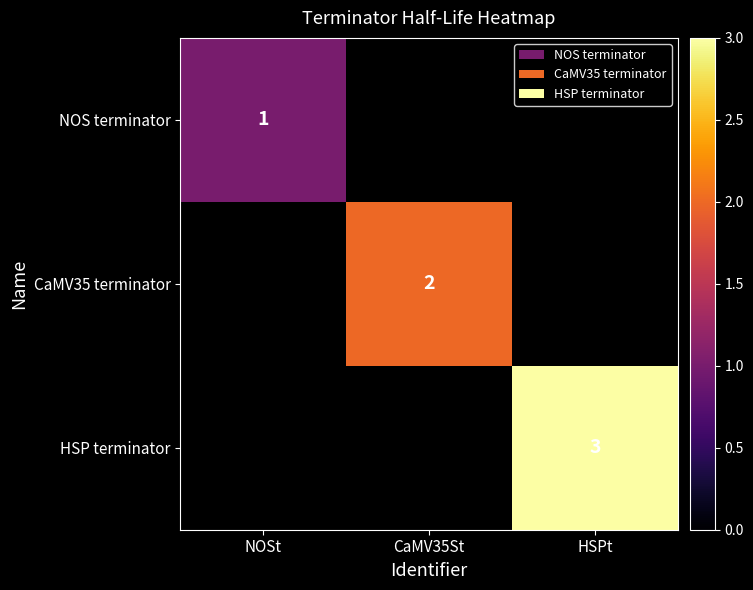

Between NOSt and HSPt, which is larger?

HSPt